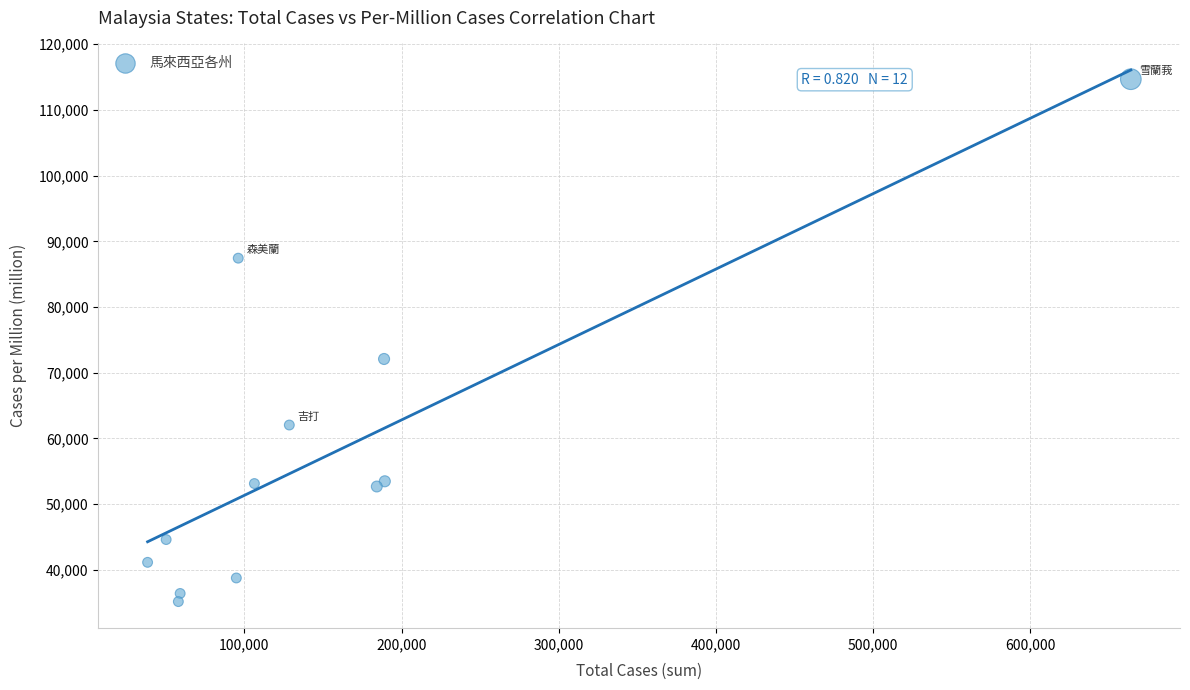

What Y value in the scatter plot is closest to 74927?

72097